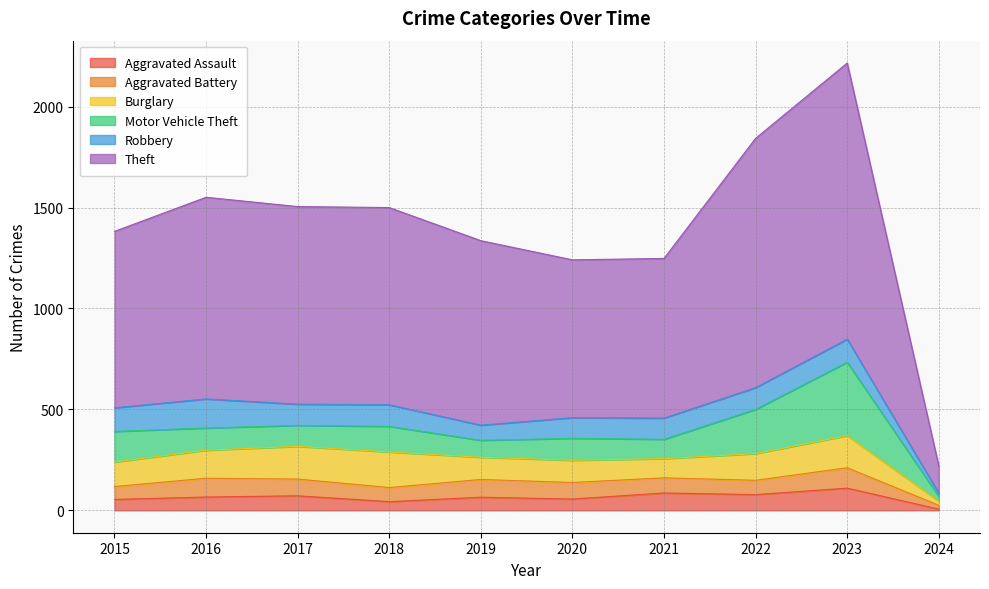

Does the chart display data point markers on the line(s)?

No